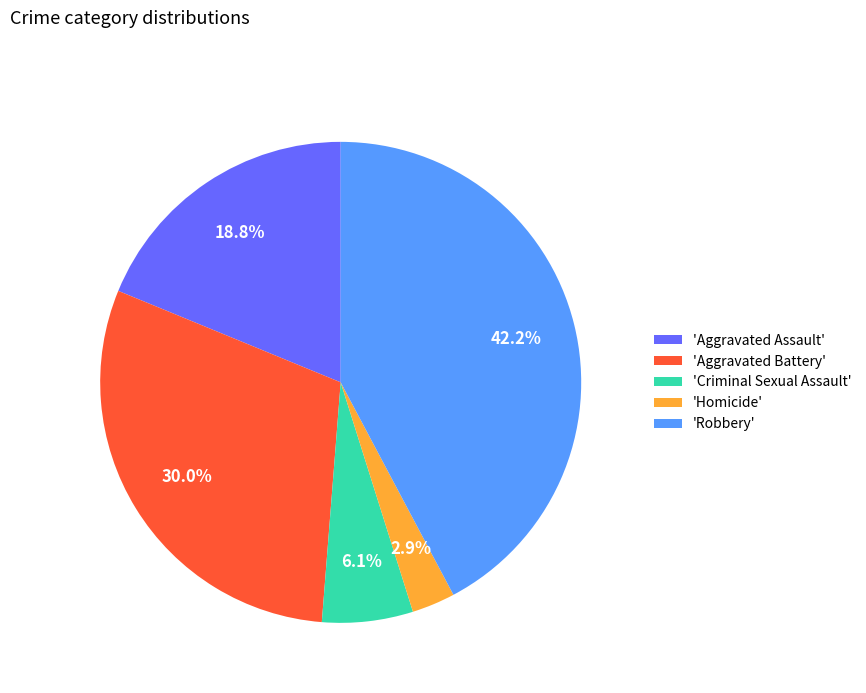

Approximately how many times larger is the value at 'Robbery' compared to 'Aggravated Battery'?

1.4